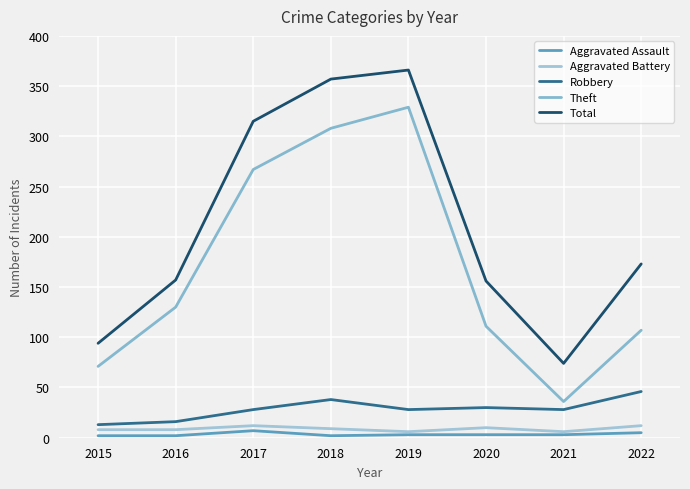

Which series changed the most between 2019 and 2022?

Theft